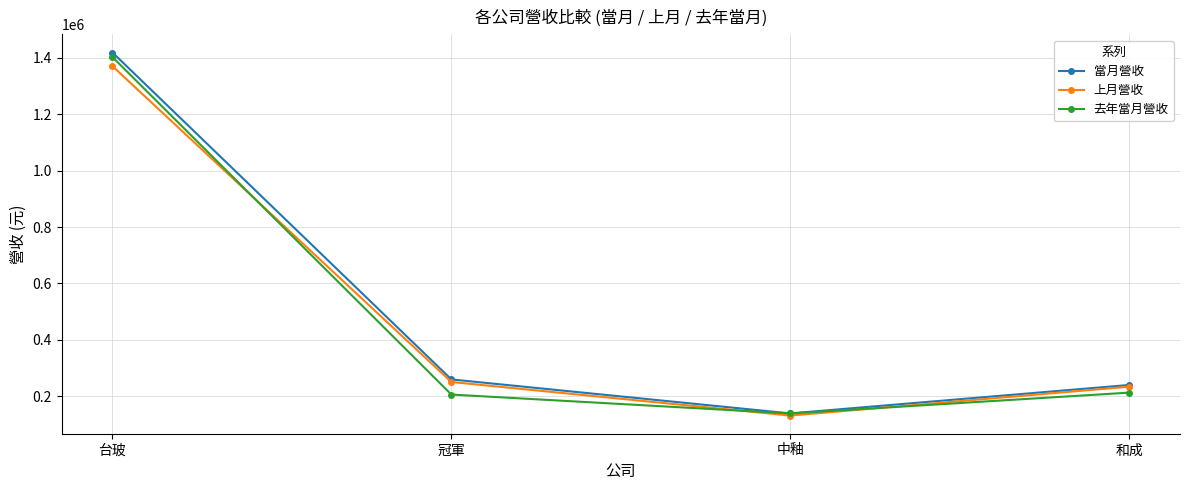

What is the label of the 3rd point from the right?

冠軍